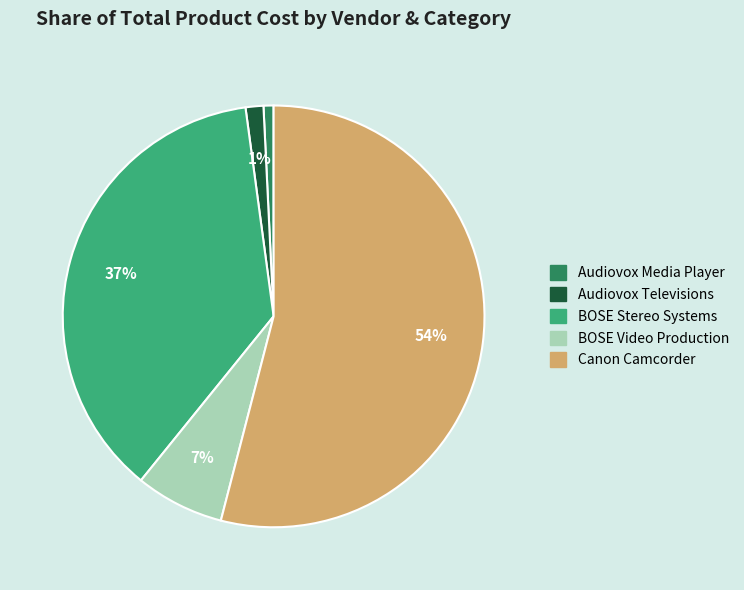

Which has a higher value, Audiovox Media Player or BOSE Stereo Systems?

BOSE Stereo Systems